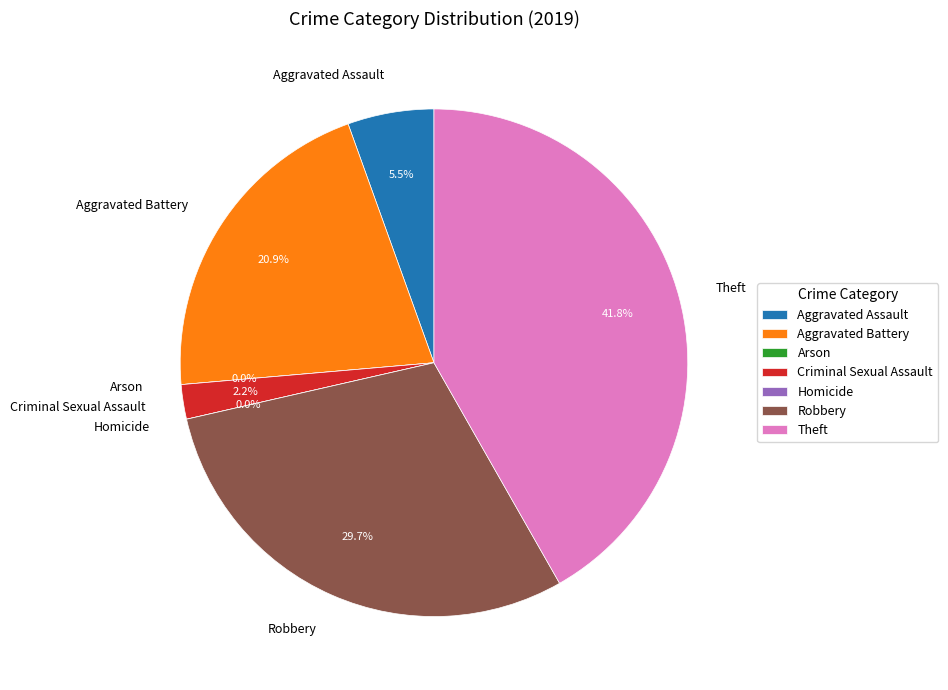

Does any single category account for the majority?

No